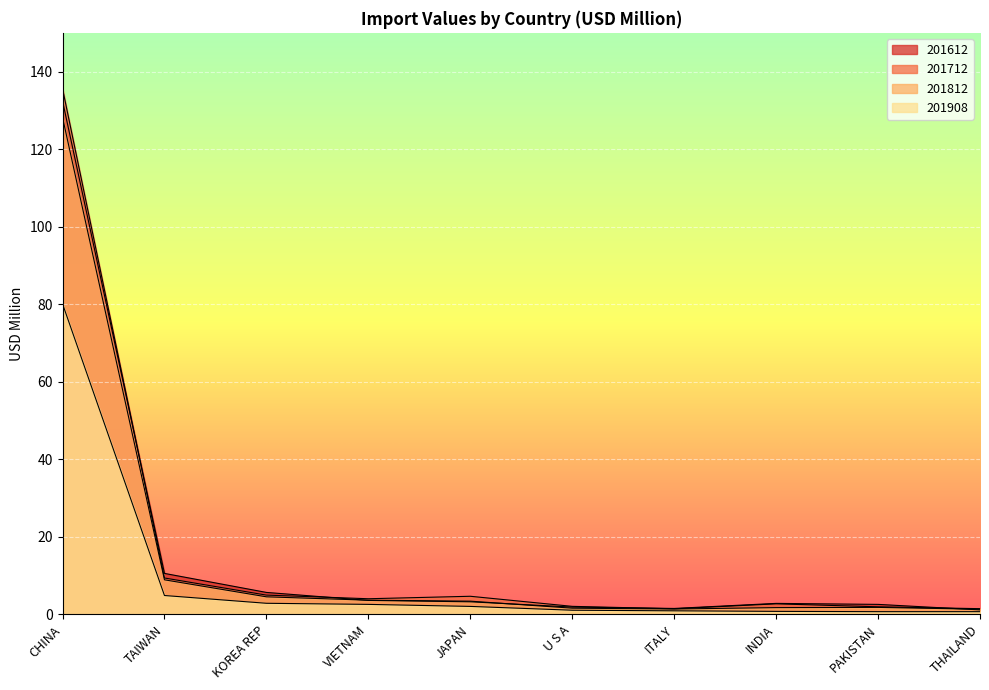

How many data points in 201612 are less than 3?

5